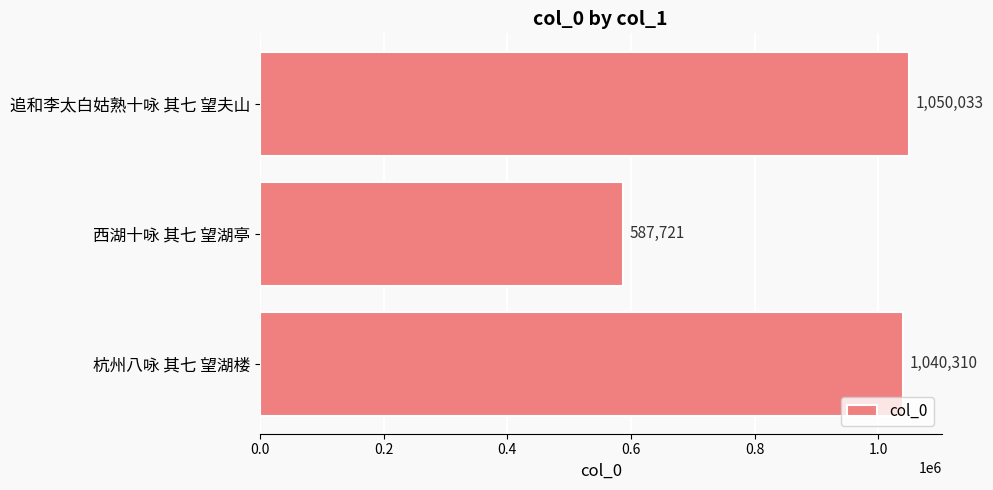

Which label corresponds to the smallest value in the chart?

西湖十咏 其七 望湖亭